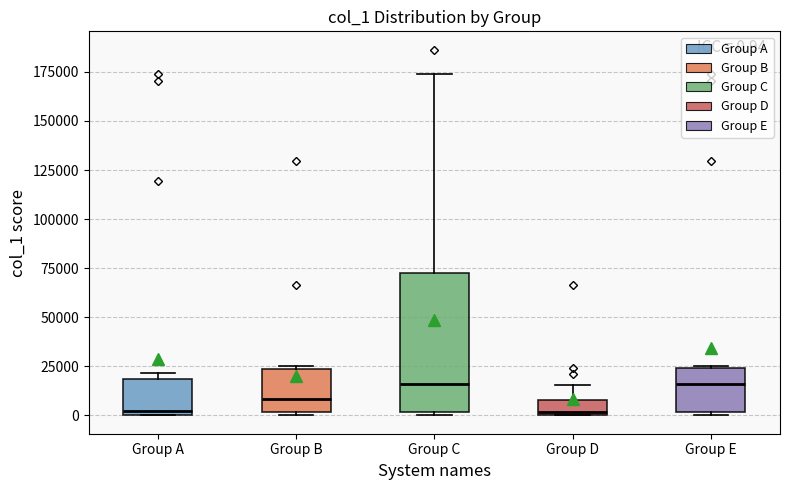

Comparing the boxes themselves (not the whiskers), which one is the tallest?

Group C